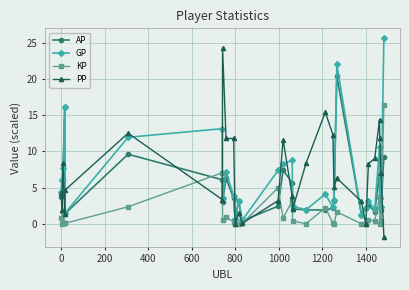

What is the value of the KP point at the 30th from the left?

16.3